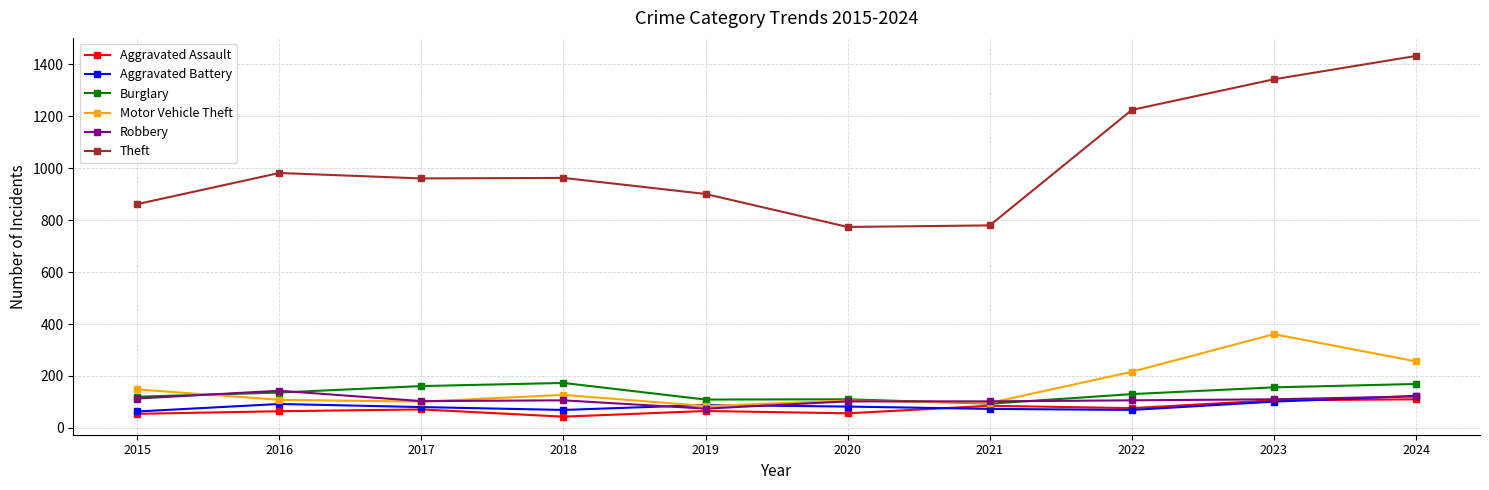

Which series changed the most between 2021 and 2024?

Theft